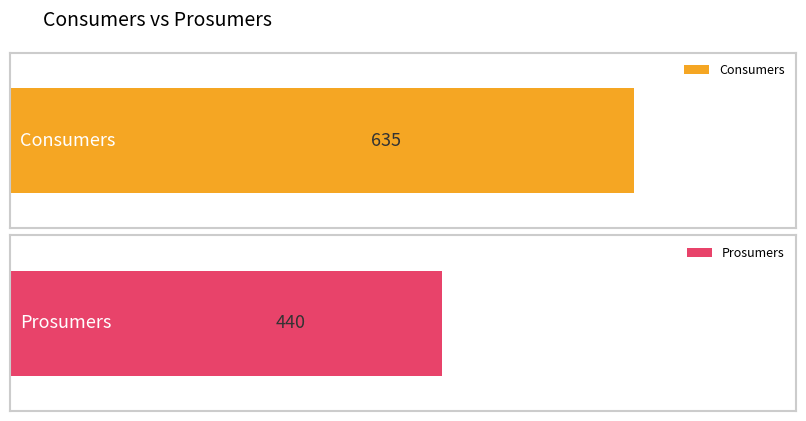

What is the greatest value displayed?

635